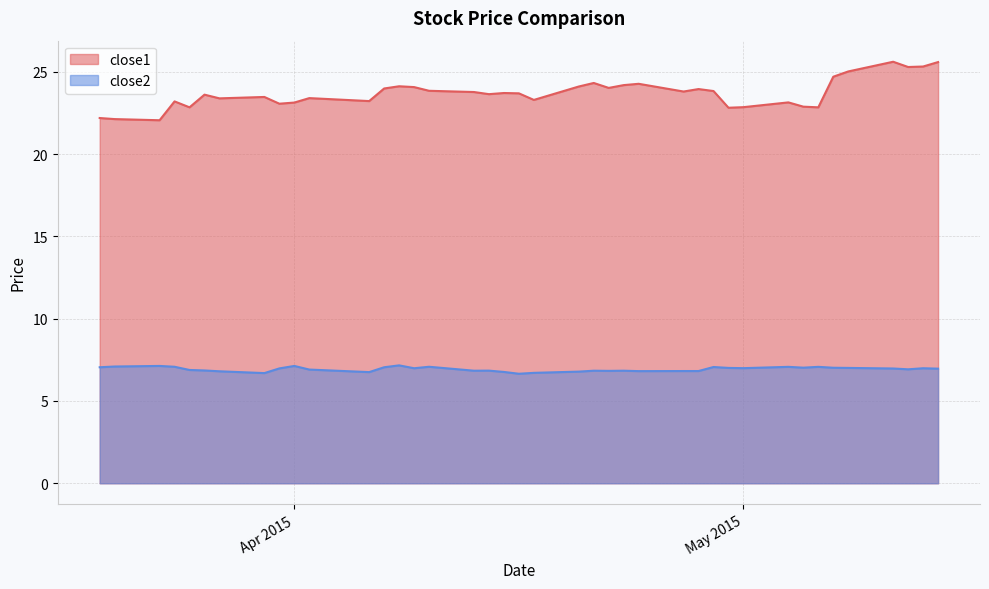

At which category is the sum across all series the highest?

2015-05-11